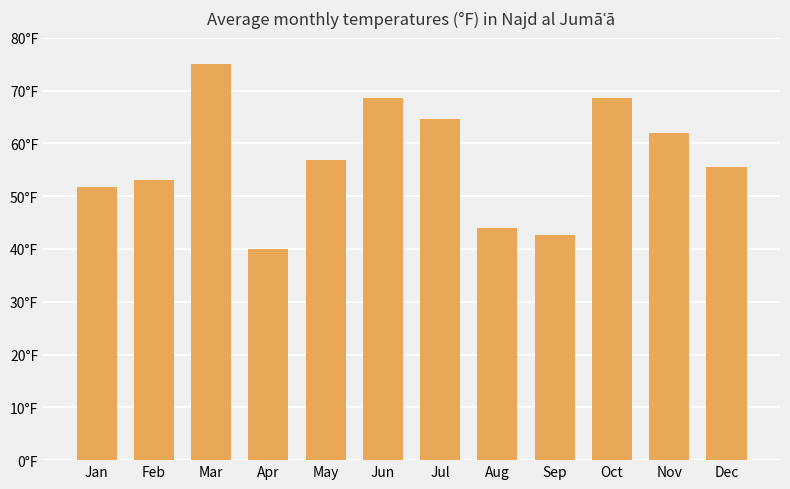

Reading right to left, transcribe all the data shown in this chart.

55.6	62.0	68.5	42.6	43.9	64.6	68.5	56.9	40.0	75.0	53.0	51.7